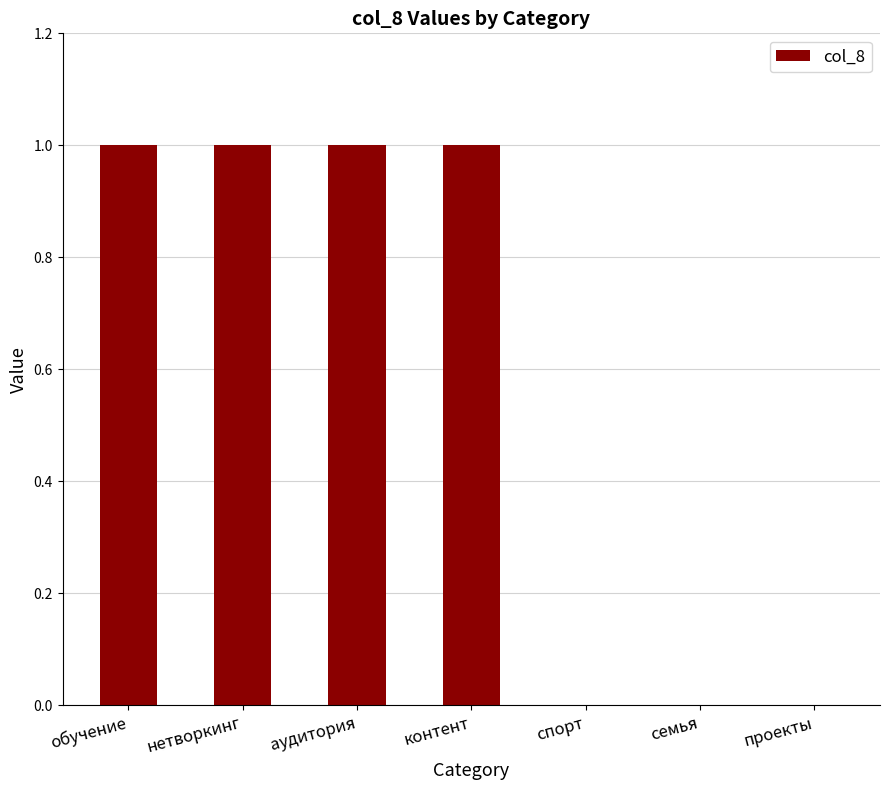

What is the ratio of the value at аудитория to the value at обучение?

1.0